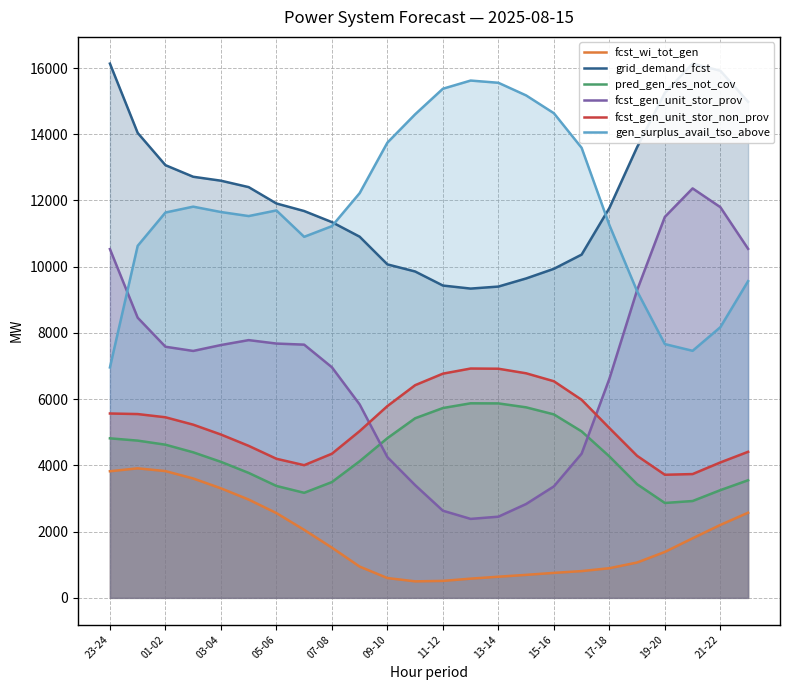

The value of grid_demand_fcst at 13-14 is 9400. True or false?

True